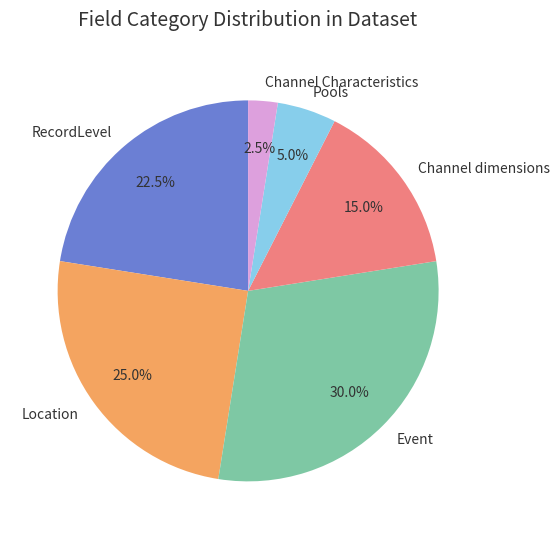

Is Location the majority of the pie?

No